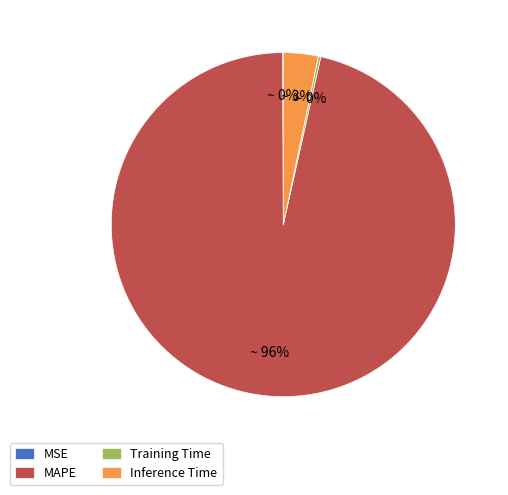

To the nearest percent, what is the average slice percentage?

25%